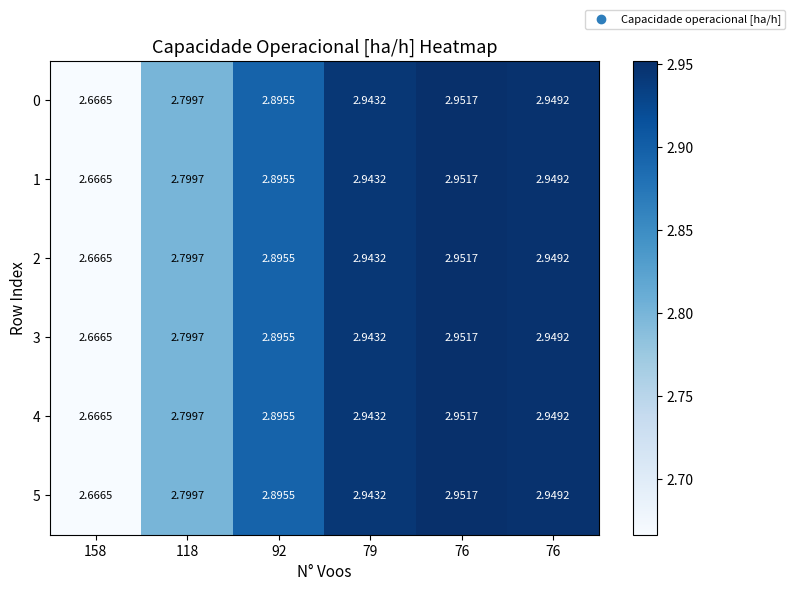

Count the number of data series in this chart.

6